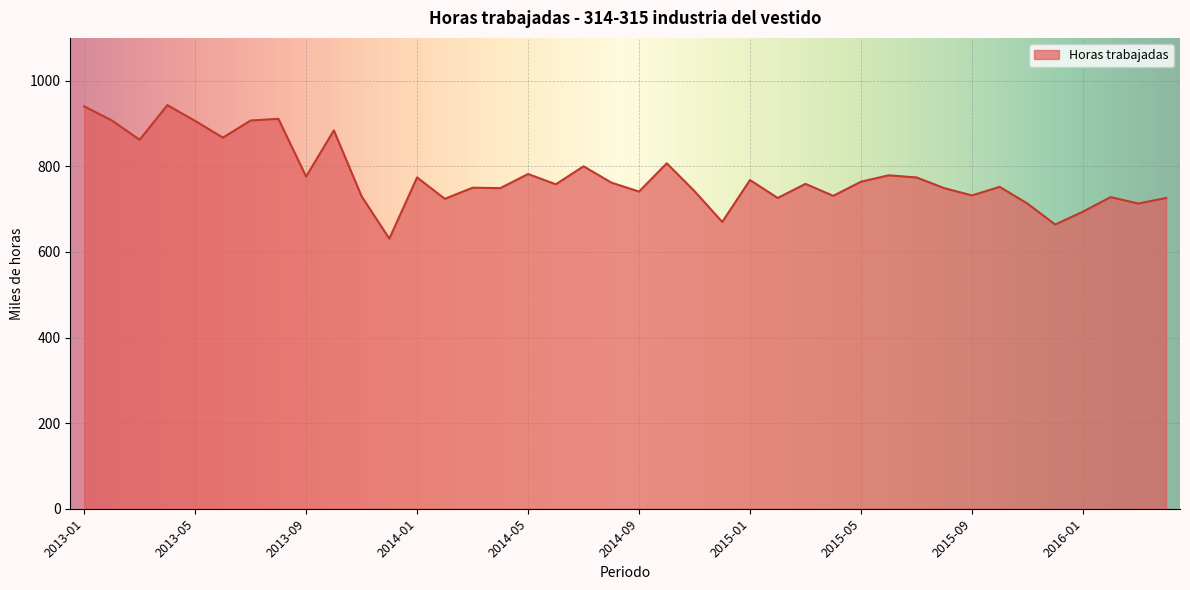

How many values are below 759?

20